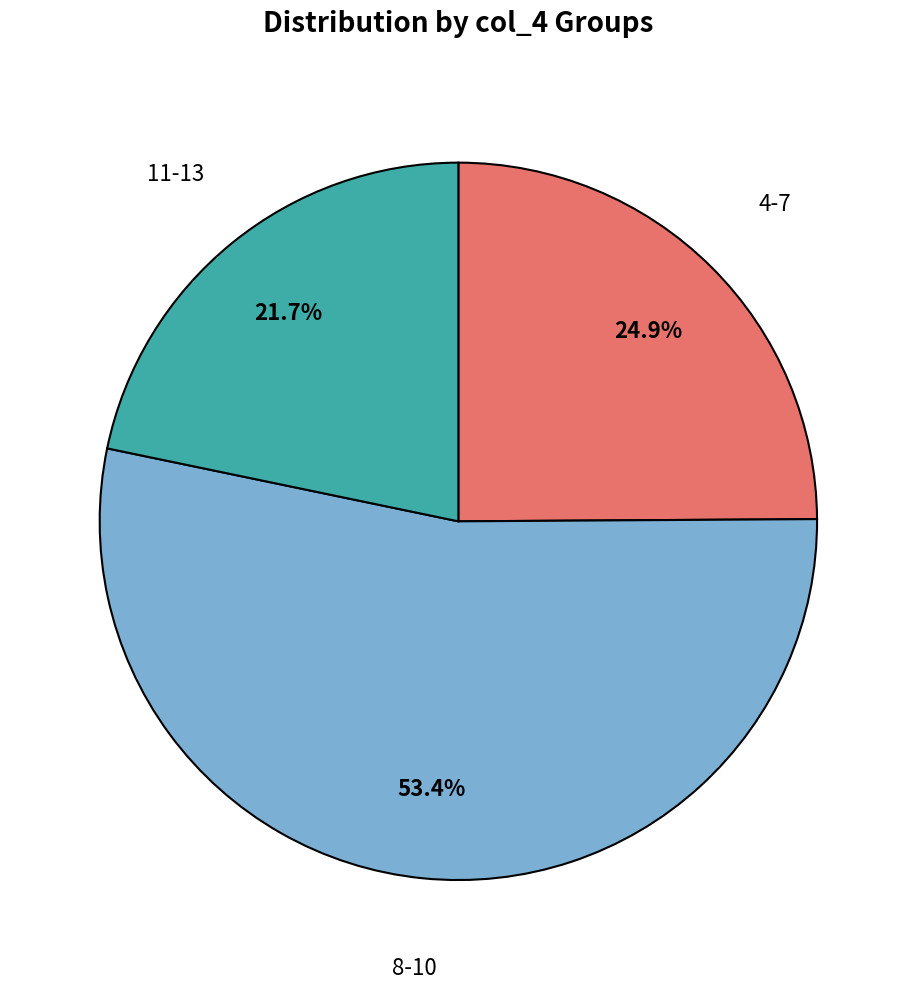

Rank the categories by value from highest to lowest.

8-10, 4-7, 11-13